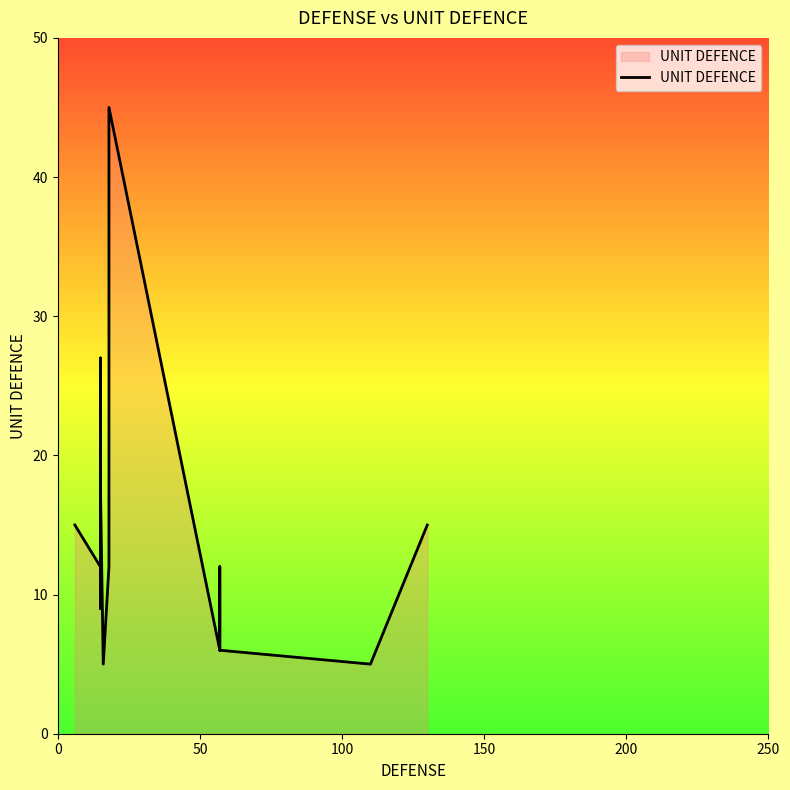

True or false: the data shows 13 at 10.

False